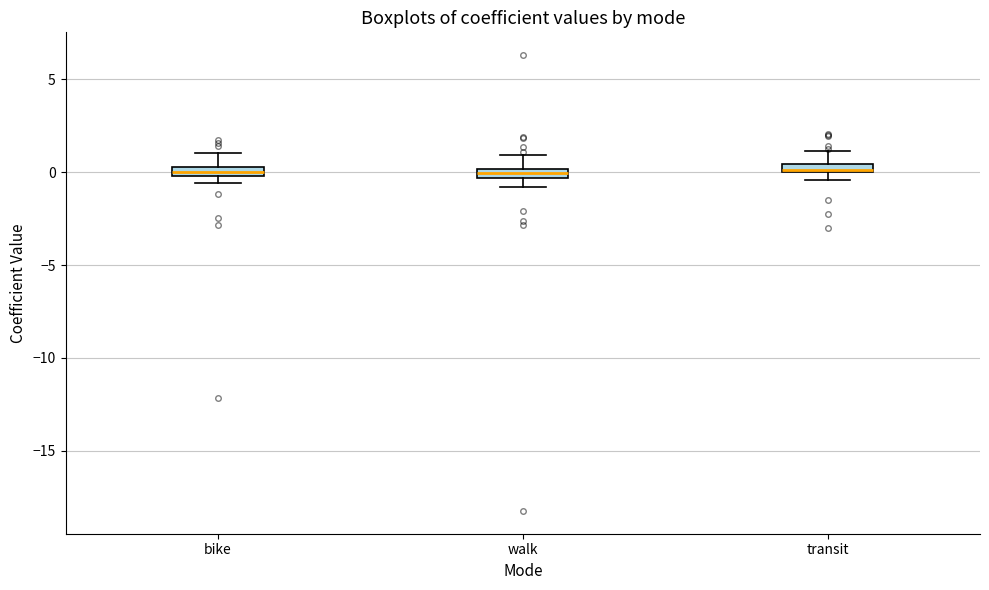

Where is the lower edge of the box for walk on the y-axis? The values are not printed on the chart, so give them approximately, as read against the axis.

-0.5